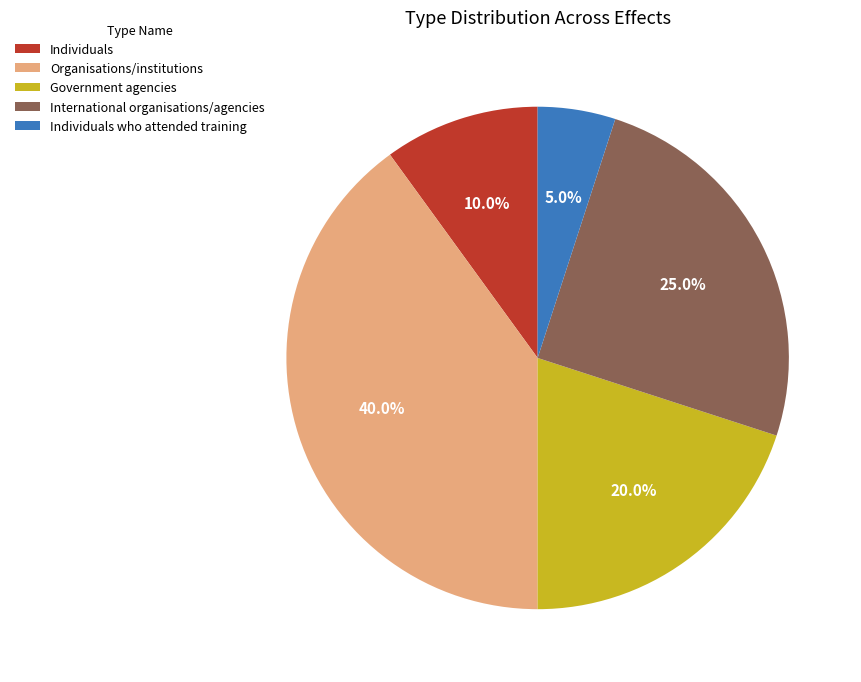

Which slice is the smallest?

Individuals who attended training